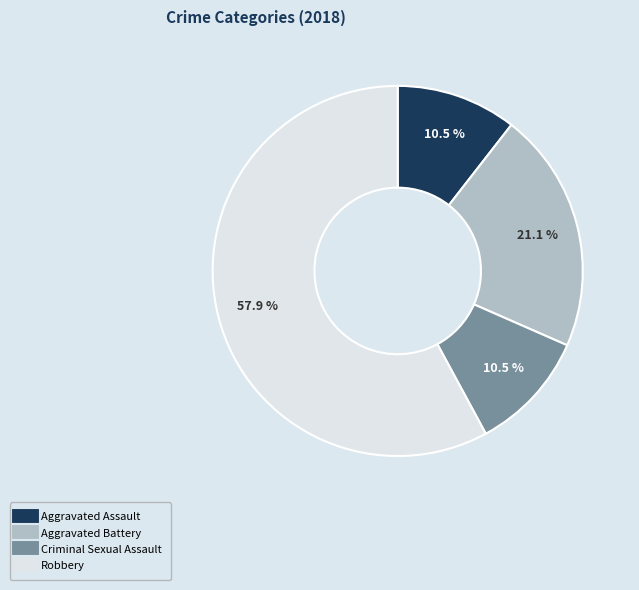

The Criminal Sexual Assault slice represents 1% of the pie. True or false?

False